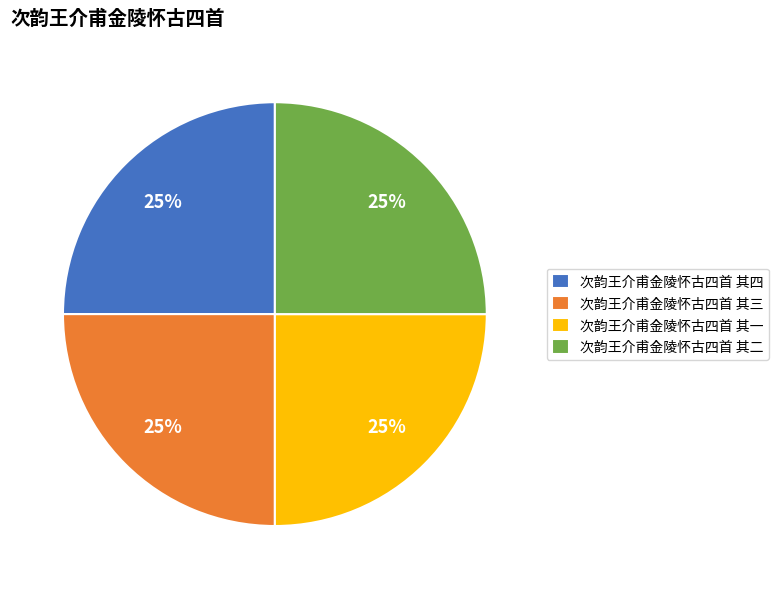

True or false: 次韵王介甫金陵怀古四首 其一 accounts for 25% of the total.

True